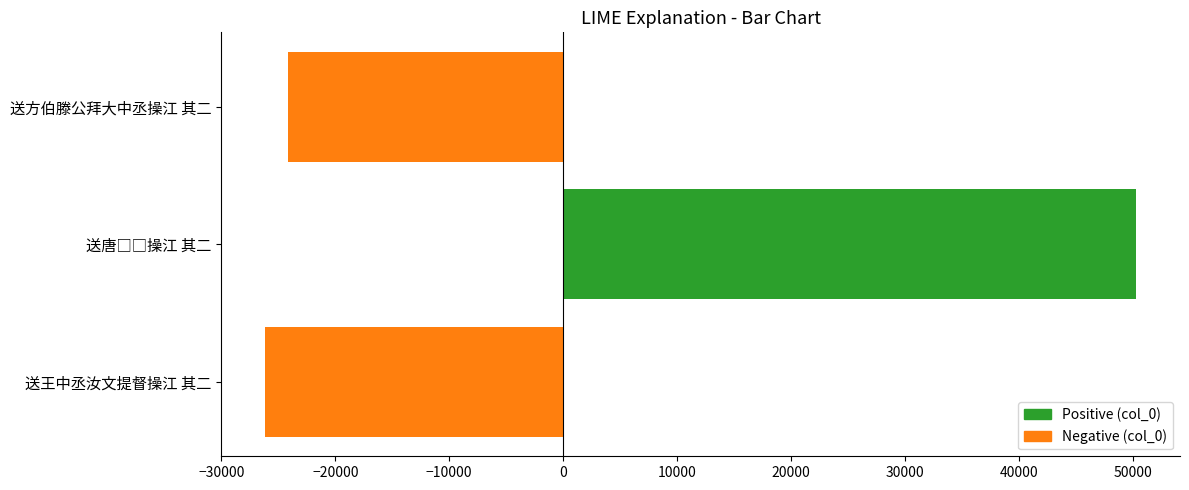

What is the minimum value shown in the chart?

-26180